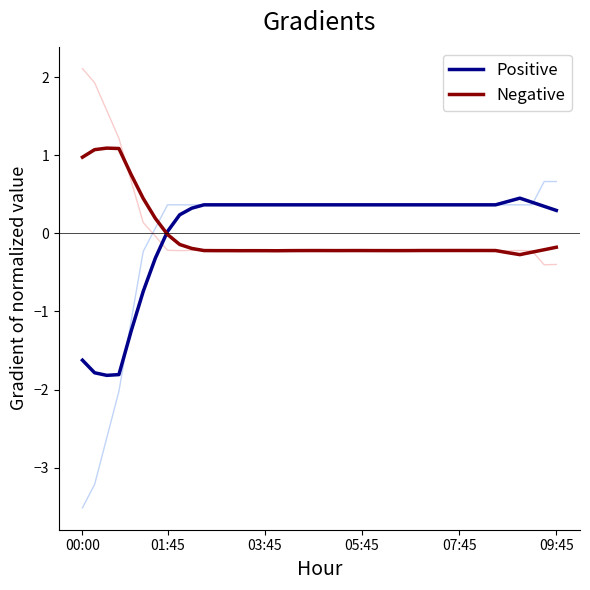

What is the highest value of the Positive series?

0.5